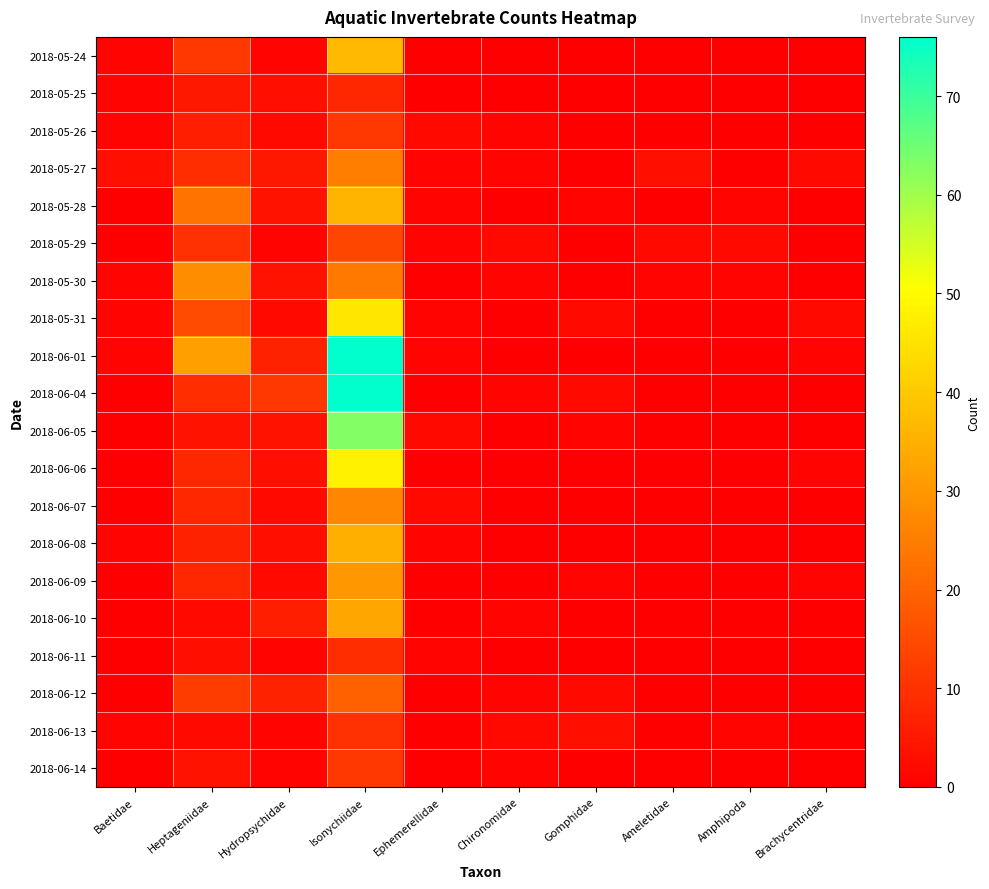

Reading left to right, list all the values displayed in this chart.

2018-05-24: Baetidae=1	Heptageniidae=11	Hydropsychidae=1	Isonychiidae=37	Ephemerellidae=0	Chironomidae=0	Gomphidae=0	Ameletidae=0	Amphipoda=0	Brachycentridae=0
2018-05-25: Baetidae=1	Heptageniidae=5	Hydropsychidae=3	Isonychiidae=8	Ephemerellidae=0	Chironomidae=0	Gomphidae=0	Ameletidae=0	Amphipoda=0	Brachycentridae=0
2018-05-26: Baetidae=1	Heptageniidae=6	Hydropsychidae=2	Isonychiidae=11	Ephemerellidae=2	Chironomidae=1	Gomphidae=0	Ameletidae=0	Amphipoda=0	Brachycentridae=0
2018-05-27: Baetidae=3	Heptageniidae=9	Hydropsychidae=5	Isonychiidae=25	Ephemerellidae=1	Chironomidae=1	Gomphidae=0	Ameletidae=3	Amphipoda=0	Brachycentridae=2
2018-05-28: Baetidae=0	Heptageniidae=23	Hydropsychidae=4	Isonychiidae=36	Ephemerellidae=1	Chironomidae=0	Gomphidae=1	Ameletidae=0	Amphipoda=1	Brachycentridae=0
2018-05-29: Baetidae=0	Heptageniidae=10	Hydropsychidae=1	Isonychiidae=14	Ephemerellidae=1	Chironomidae=2	Gomphidae=0	Ameletidae=2	Amphipoda=2	Brachycentridae=0
2018-05-30: Baetidae=1	Heptageniidae=28	Hydropsychidae=4	Isonychiidae=24	Ephemerellidae=0	Chironomidae=1	Gomphidae=0	Ameletidae=1	Amphipoda=1	Brachycentridae=0
2018-05-31: Baetidae=1	Heptageniidae=15	Hydropsychidae=2	Isonychiidae=46	Ephemerellidae=1	Chironomidae=0	Gomphidae=2	Ameletidae=0	Amphipoda=0	Brachycentridae=2
2018-06-01: Baetidae=1	Heptageniidae=32	Hydropsychidae=7	Isonychiidae=76	Ephemerellidae=1	Chironomidae=0	Gomphidae=0	Ameletidae=0	Amphipoda=0	Brachycentridae=1
2018-06-04: Baetidae=0	Heptageniidae=9	Hydropsychidae=11	Isonychiidae=76	Ephemerellidae=0	Chironomidae=1	Gomphidae=2	Ameletidae=0	Amphipoda=0	Brachycentridae=0
2018-06-05: Baetidae=0	Heptageniidae=4	Hydropsychidae=4	Isonychiidae=63	Ephemerellidae=2	Chironomidae=0	Gomphidae=1	Ameletidae=0	Amphipoda=0	Brachycentridae=0
2018-06-06: Baetidae=0	Heptageniidae=8	Hydropsychidae=3	Isonychiidae=48	Ephemerellidae=0	Chironomidae=0	Gomphidae=0	Ameletidae=0	Amphipoda=0	Brachycentridae=1
2018-06-07: Baetidae=0	Heptageniidae=8	Hydropsychidae=2	Isonychiidae=27	Ephemerellidae=2	Chironomidae=0	Gomphidae=0	Ameletidae=0	Amphipoda=0	Brachycentridae=0
2018-06-08: Baetidae=1	Heptageniidae=7	Hydropsychidae=3	Isonychiidae=35	Ephemerellidae=1	Chironomidae=0	Gomphidae=0	Ameletidae=0	Amphipoda=0	Brachycentridae=0
2018-06-09: Baetidae=0	Heptageniidae=8	Hydropsychidae=2	Isonychiidae=30	Ephemerellidae=0	Chironomidae=0	Gomphidae=1	Ameletidae=0	Amphipoda=0	Brachycentridae=1
2018-06-10: Baetidae=0	Heptageniidae=2	Hydropsychidae=6	Isonychiidae=33	Ephemerellidae=0	Chironomidae=1	Gomphidae=0	Ameletidae=0	Amphipoda=0	Brachycentridae=0
2018-06-11: Baetidae=0	Heptageniidae=3	Hydropsychidae=1	Isonychiidae=9	Ephemerellidae=1	Chironomidae=0	Gomphidae=0	Ameletidae=0	Amphipoda=0	Brachycentridae=0
2018-06-12: Baetidae=0	Heptageniidae=12	Hydropsychidae=7	Isonychiidae=19	Ephemerellidae=0	Chironomidae=1	Gomphidae=2	Ameletidae=0	Amphipoda=0	Brachycentridae=0
2018-06-13: Baetidae=1	Heptageniidae=2	Hydropsychidae=1	Isonychiidae=10	Ephemerellidae=0	Chironomidae=2	Gomphidae=3	Ameletidae=0	Amphipoda=1	Brachycentridae=0
2018-06-14: Baetidae=0	Heptageniidae=4	Hydropsychidae=1	Isonychiidae=11	Ephemerellidae=0	Chironomidae=1	Gomphidae=0	Ameletidae=0	Amphipoda=0	Brachycentridae=0